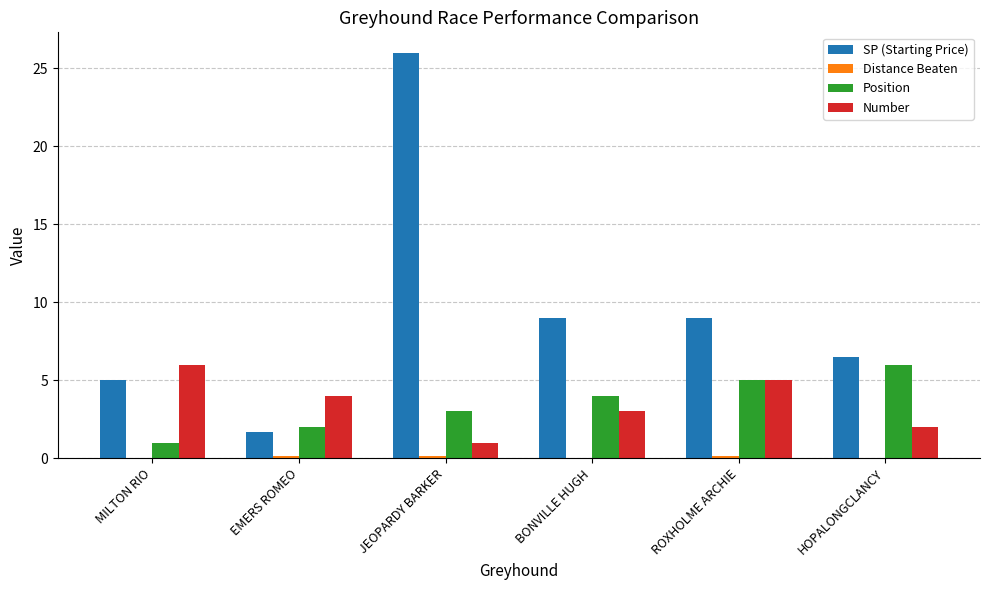

How many data points does each series have?

6